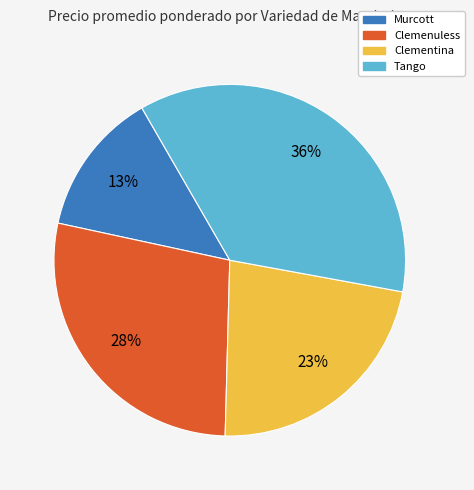

Is there any slice that represents more than half of the pie?

No